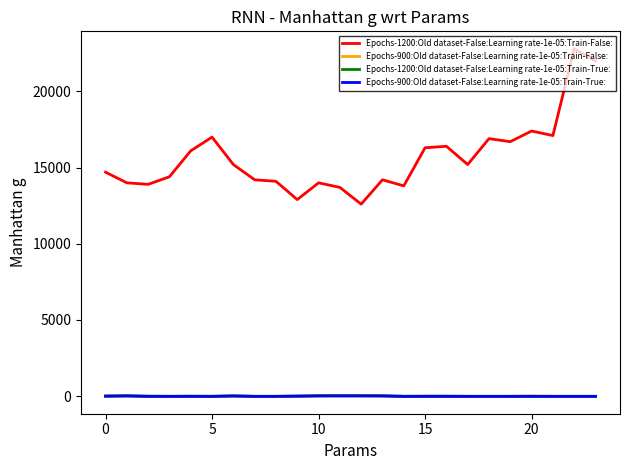

Which series has the largest total across all categories?

Epochs-1200:Old dataset-False:Learning rate-1e-05:Train-False: